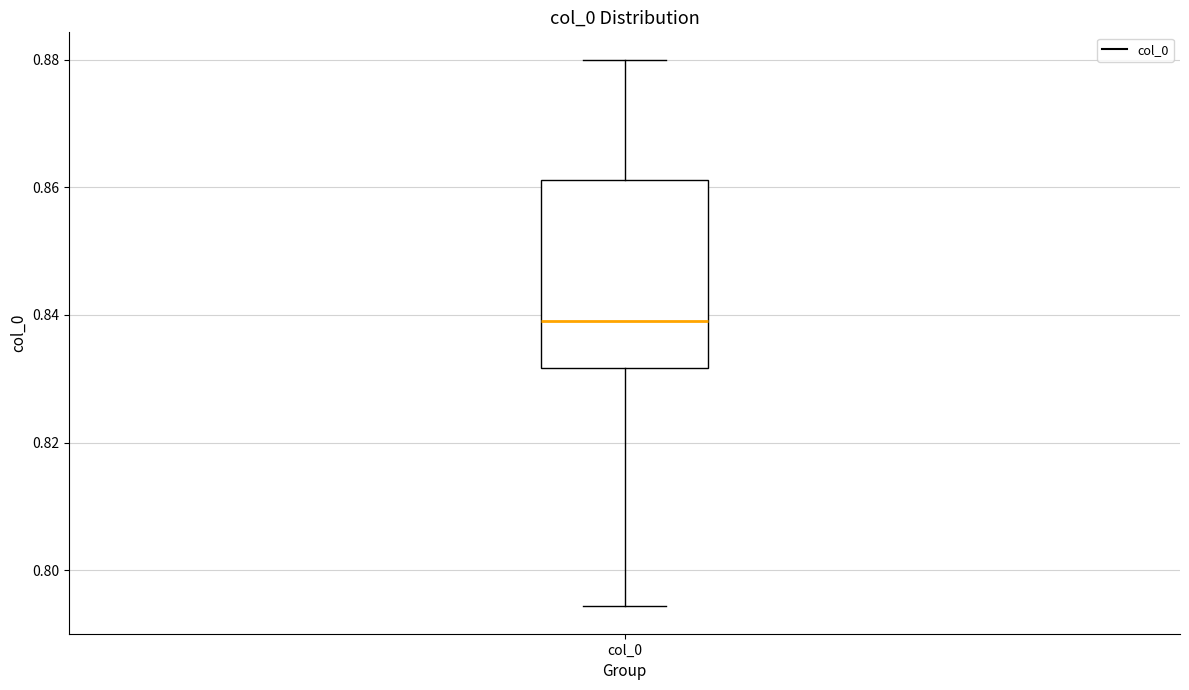

Read this box plot against the y-axis: the position of the median line, the range covered by the box, and the ends of both whiskers. The values are not printed on the chart, so give them approximately, as read against the axis.

median 0.840, box 0.832 to 0.862, whiskers 0.794 to 0.880